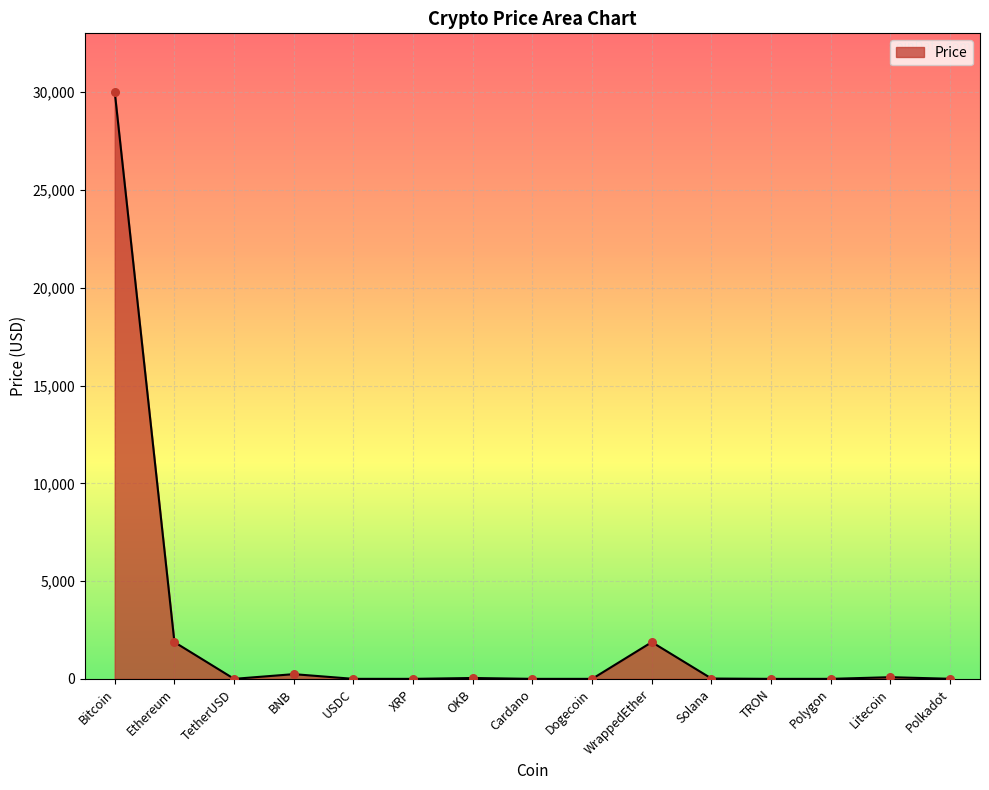

What is the change in value from Cardano to Dogecoin?

-0.2